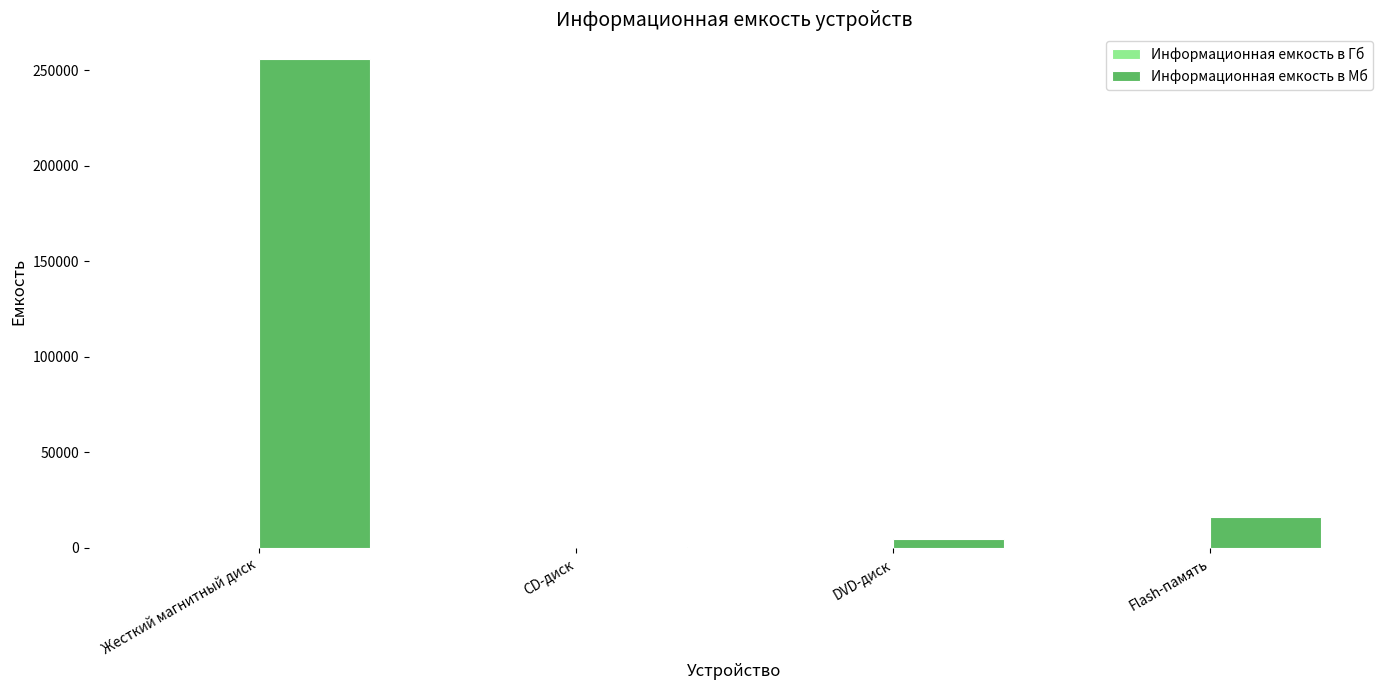

Which category has the highest value in the Информационная емкость в Мб series?

Жесткий магнитный диск